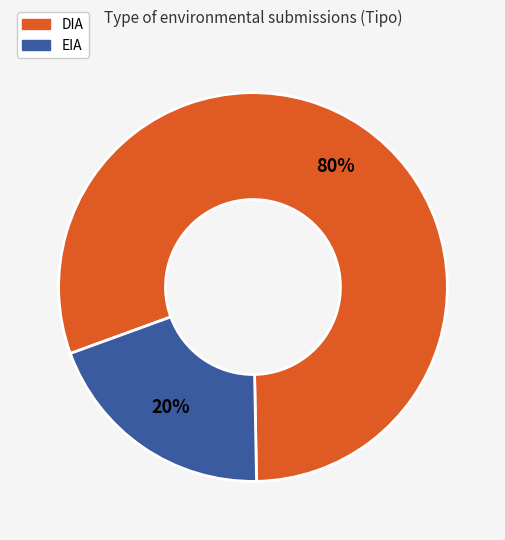

What percentage is the DIA slice, to the nearest percent?

80%